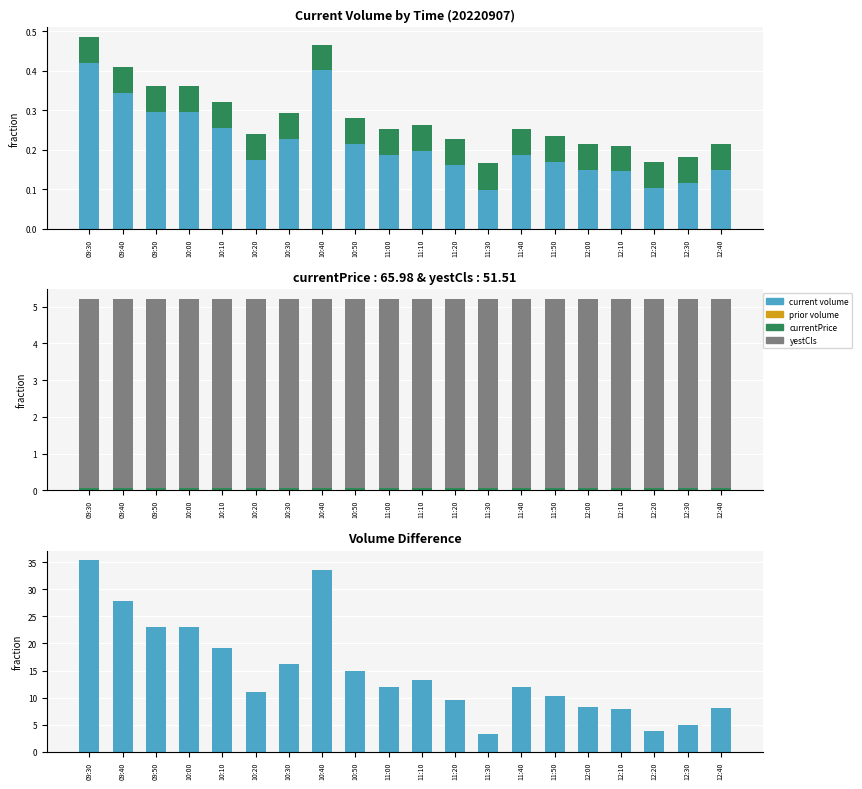

Is the value of Volume Difference at 10:30 greater than the value of currentPrice (scaled) at 10:40?

Yes